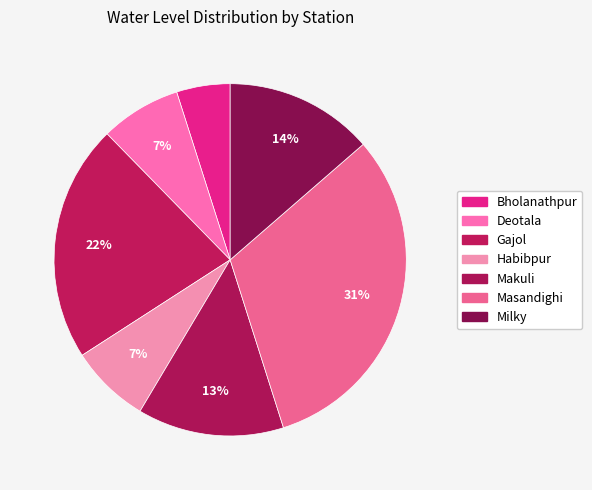

Count the number of slices in the pie.

7